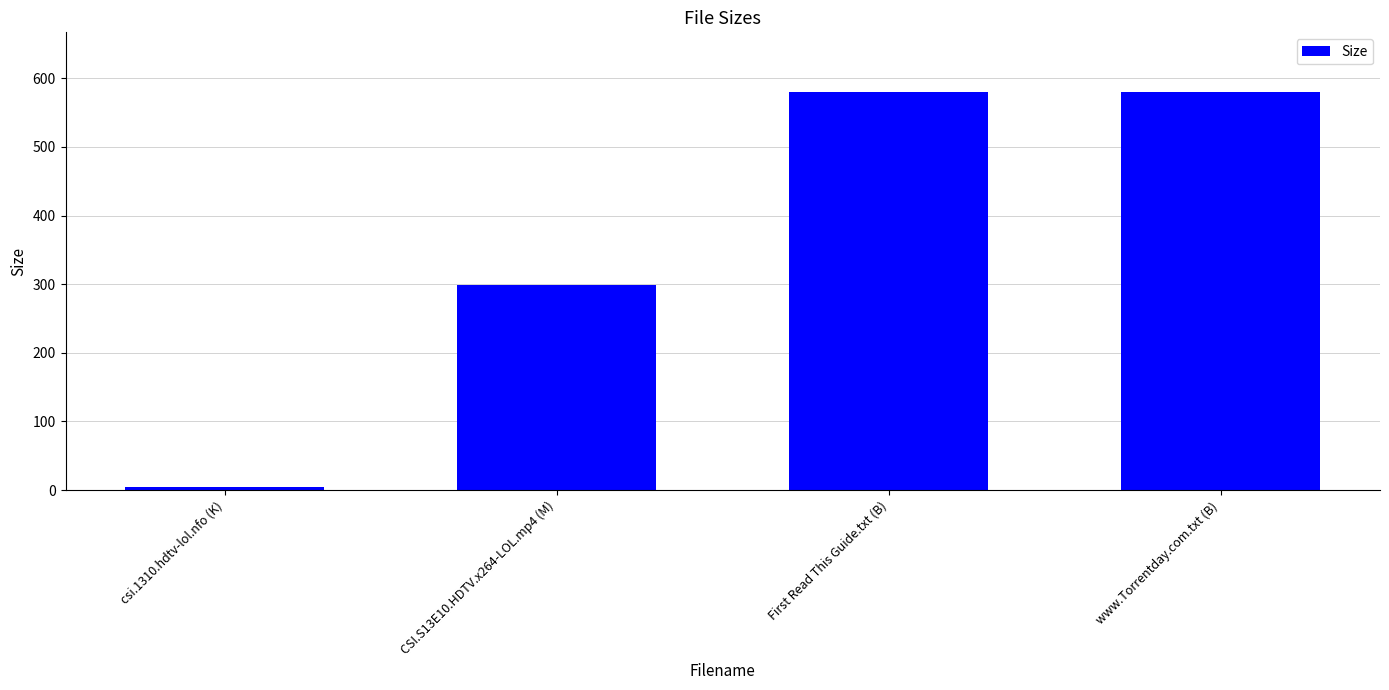

What is the change in value from csi.1310.hdtv-lol.nfo (K) to CSI.S13E10.HDTV.x264-LOL.mp4 (M)?

+295.1